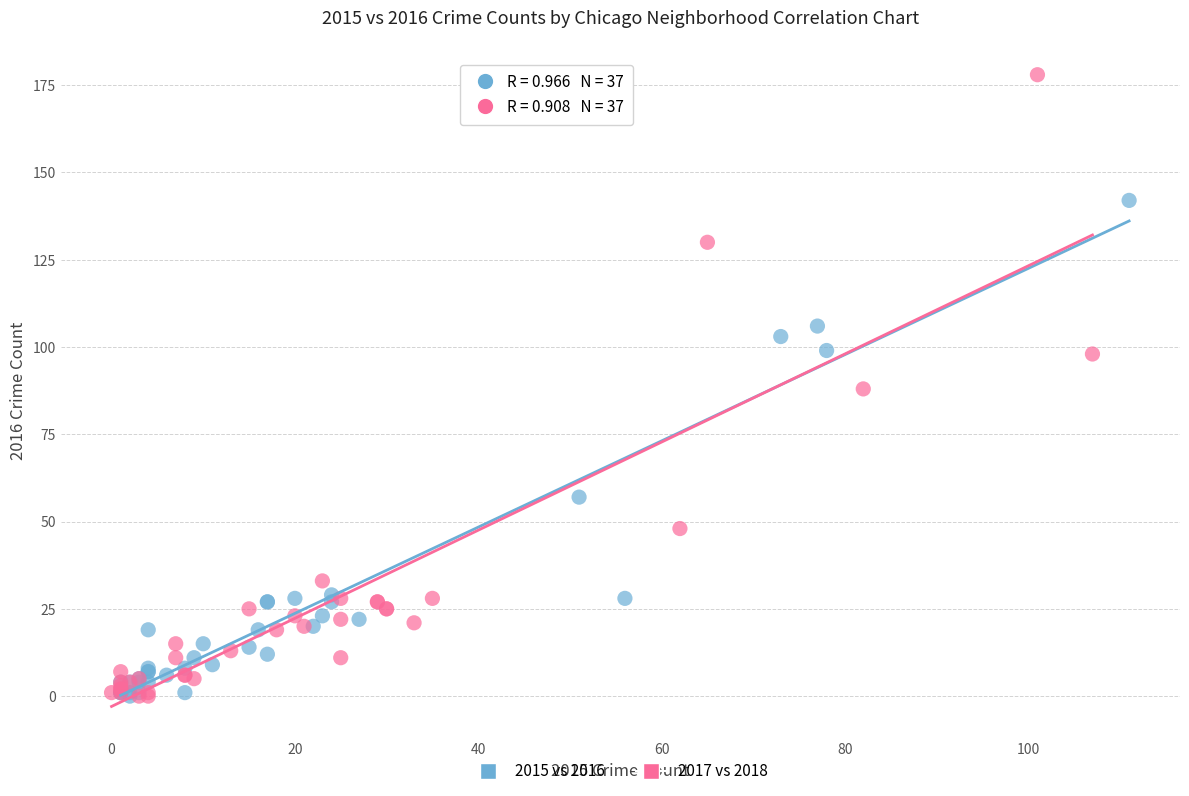

Which series has the widest spread of Y values?

2017 vs 2018